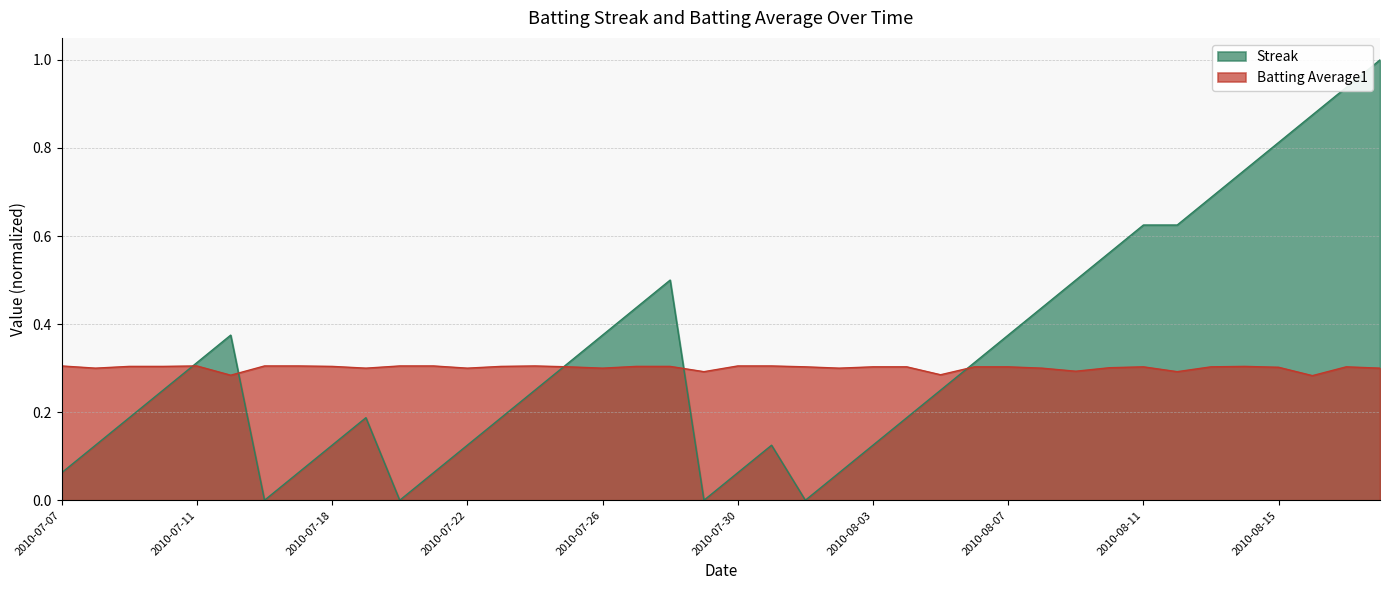

Where do Batting Average1 and Streak first cross each other?

2010-07-10 and 2010-07-11